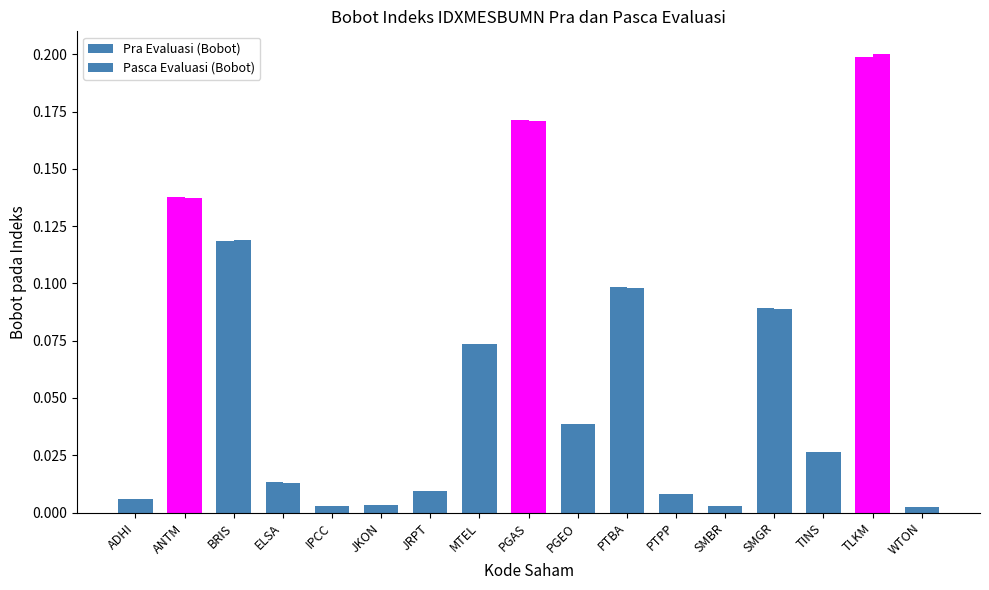

How many bars are there in each group?

2